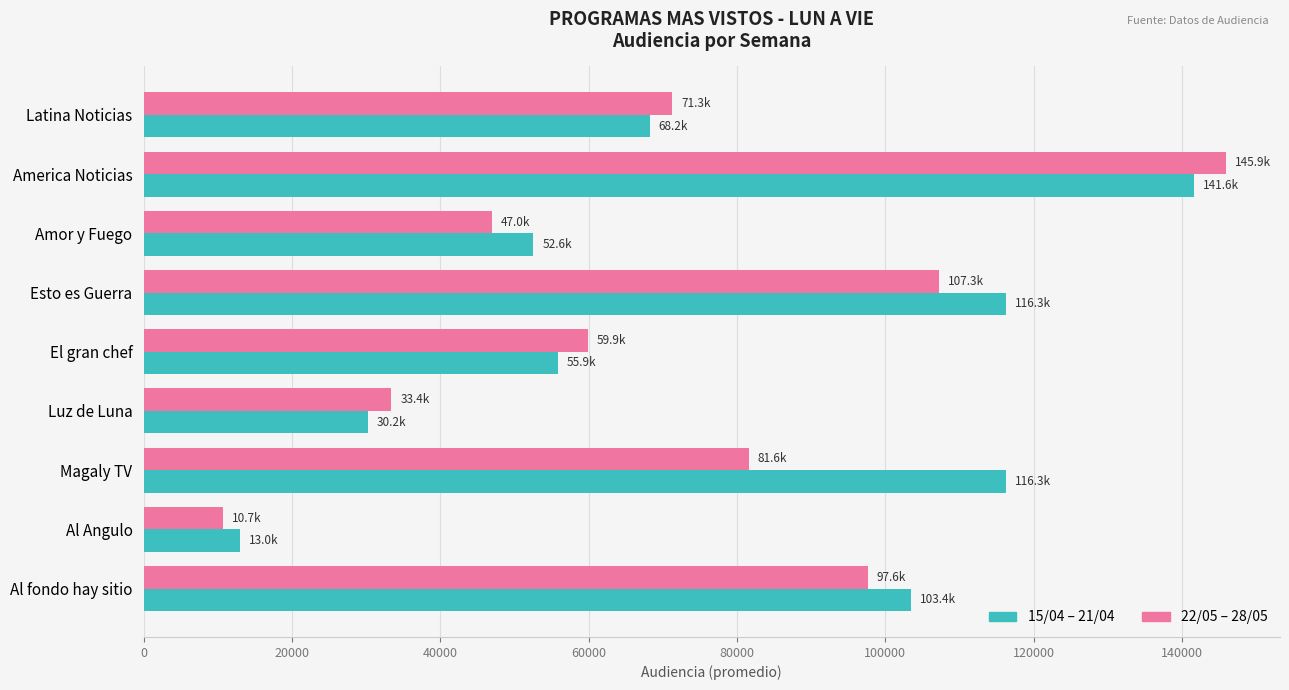

What value does the 15/04 – 21/04 series have at Esto es Guerra?

116286.3